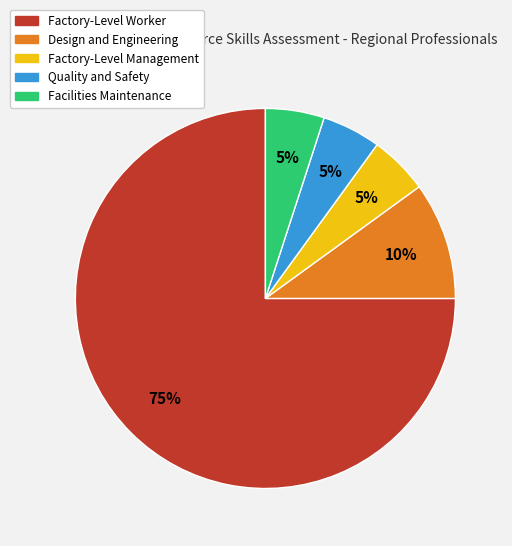

Which slice is the largest?

Factory-Level Worker